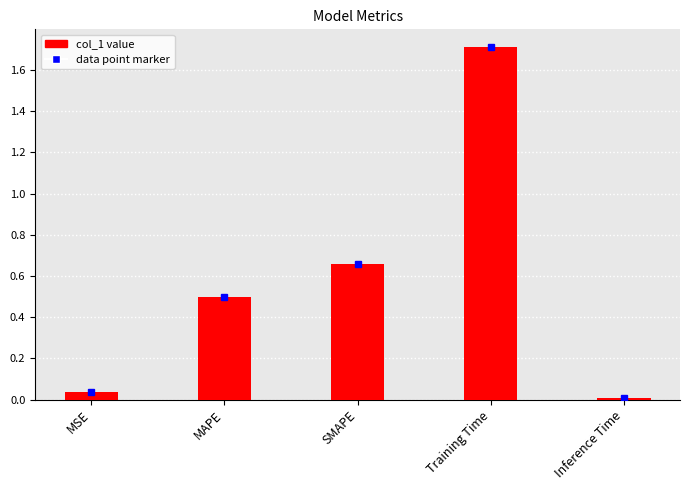

The value at MSE is 0.0. True or false?

True